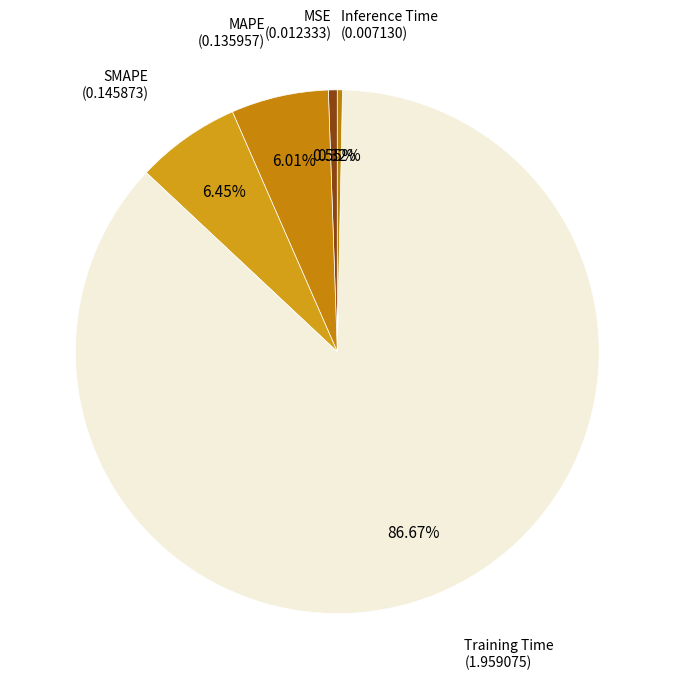

Which slice is the largest?

Training Time